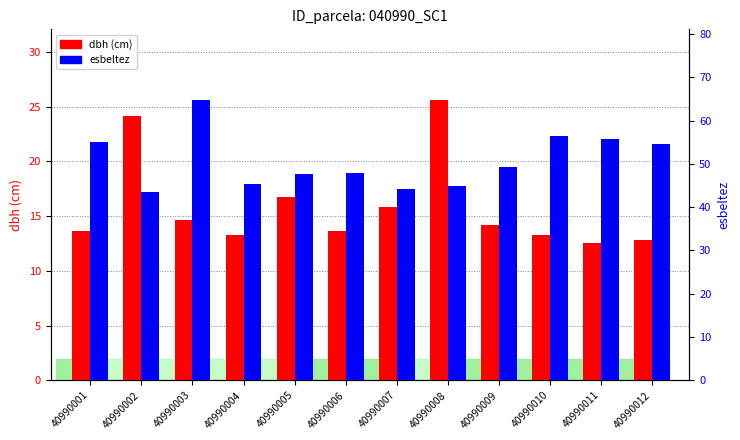

What is the difference between the second highest and second lowest values in the esbeltez series?

12.1